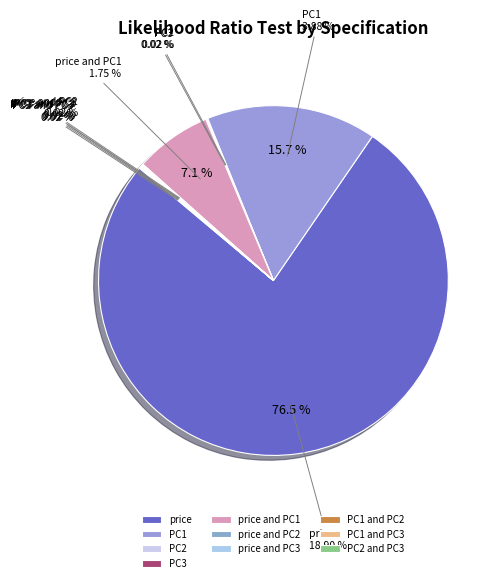

Do price and PC3 and PC1 and PC3 together represent more than half of the pie?

No